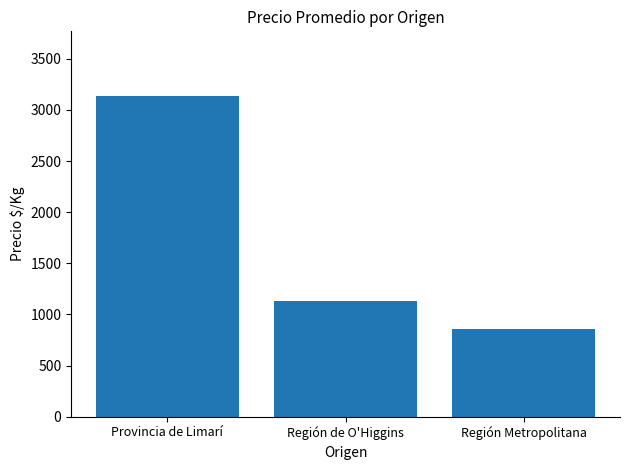

Reading right to left, extract all data points from this chart.

858.3	1130.7	3140.0